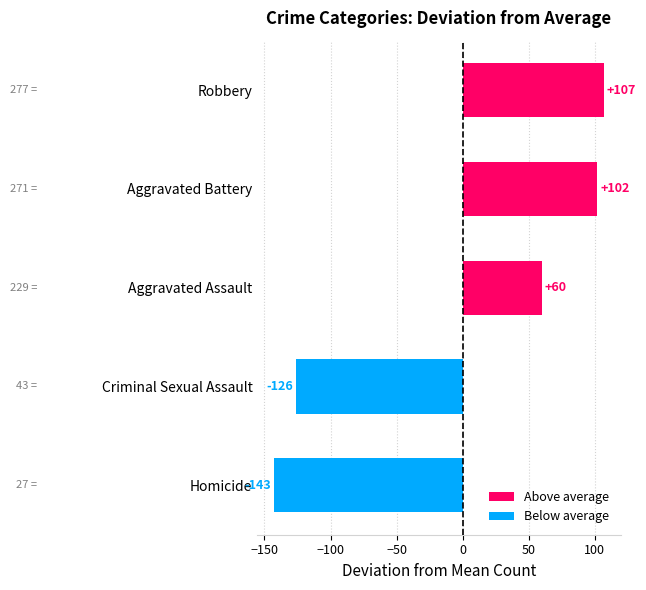

Count the number of categories in the chart.

5